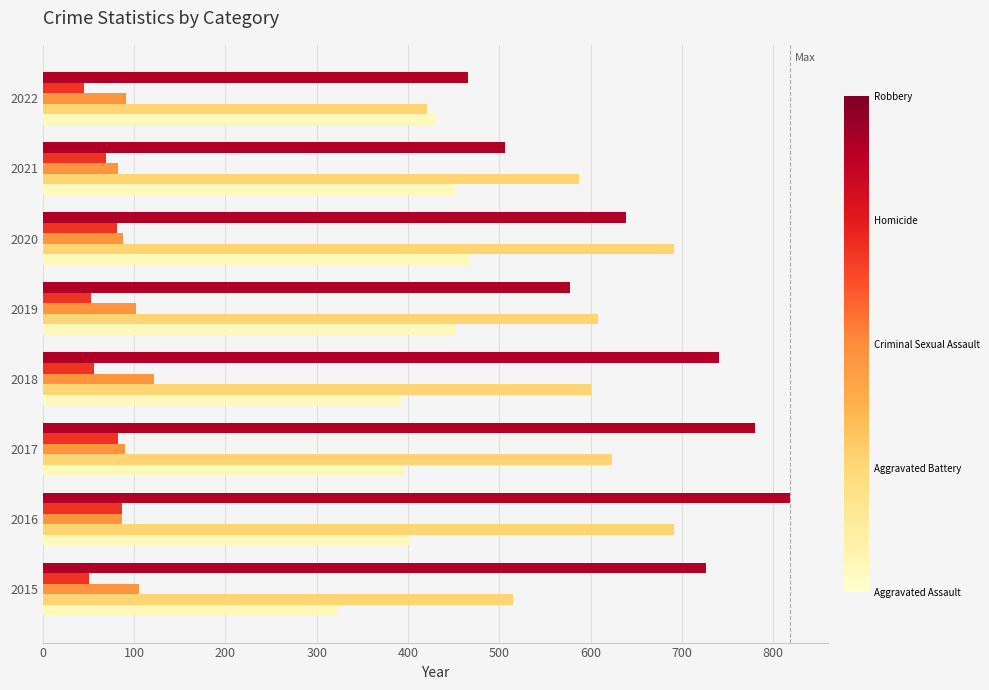

What is the difference between the highest and lowest values at 2020?

610